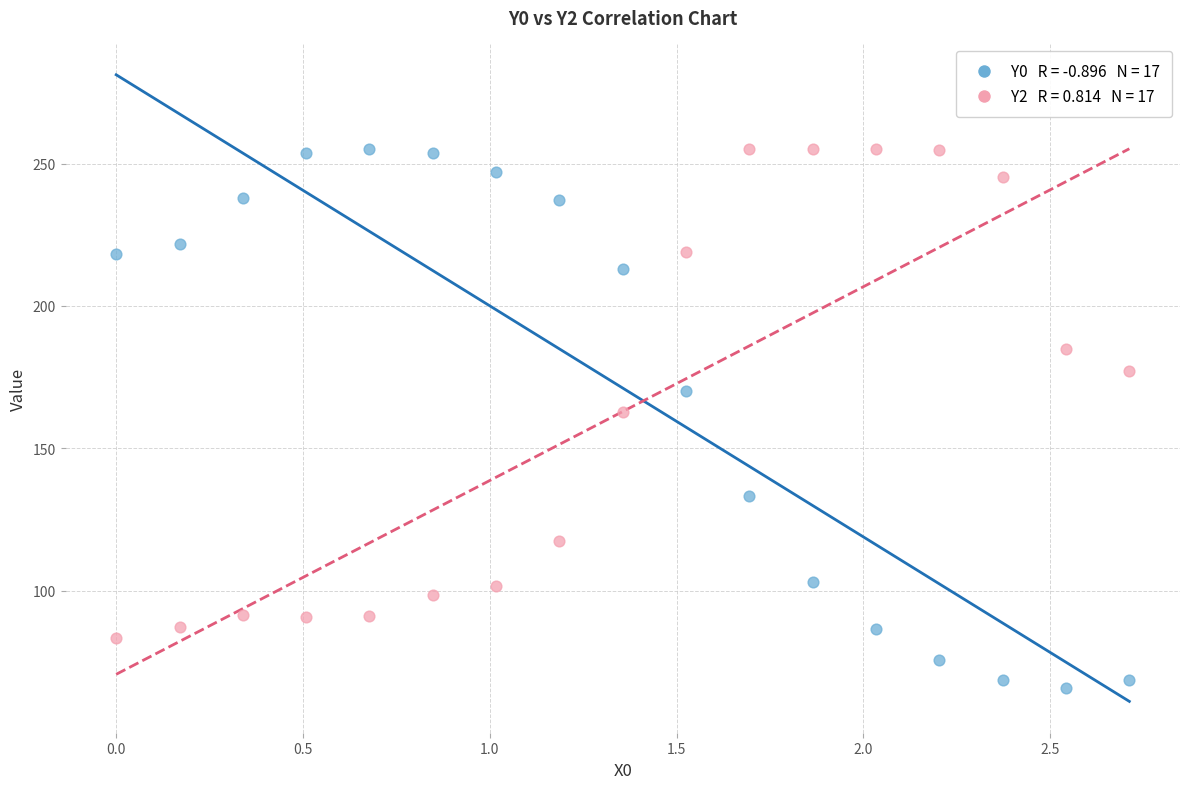

Across all series, what Y value is closest to 160?

162.6